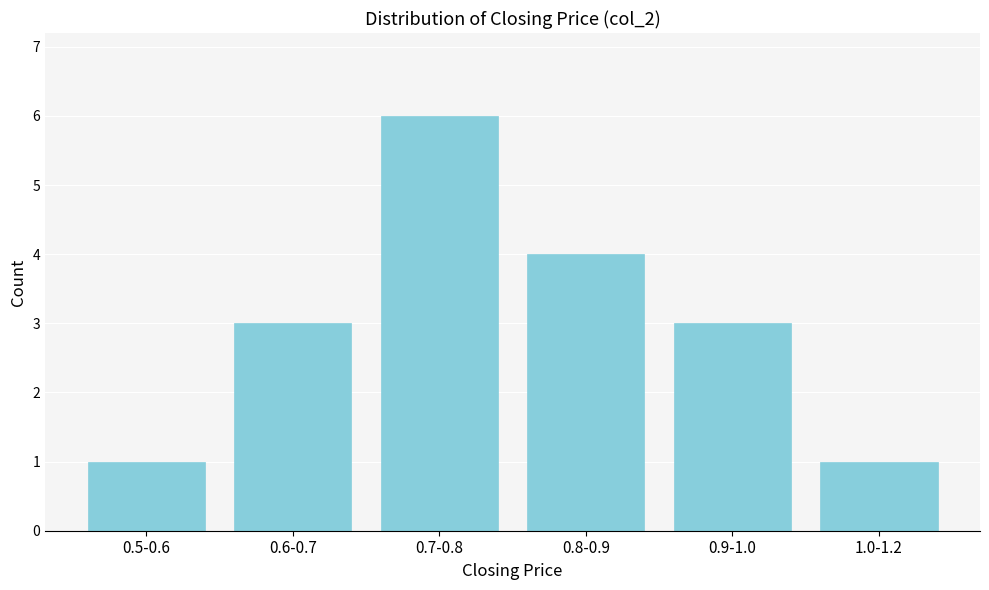

Reading left to right, extract all data points from this chart.

0.5-0.6=1	0.6-0.7=3	0.7-0.8=6	0.8-0.9=4	0.9-1.0=3	1.0-1.2=1